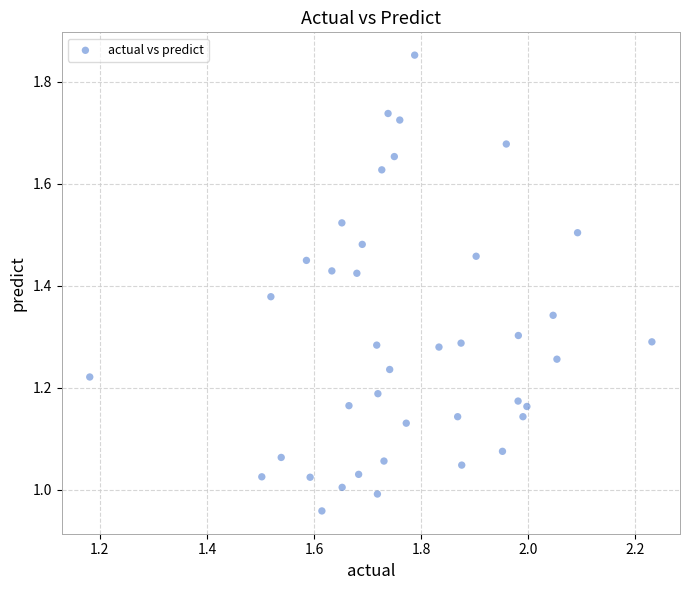

What is the range of Y values (max minus min)?

0.9